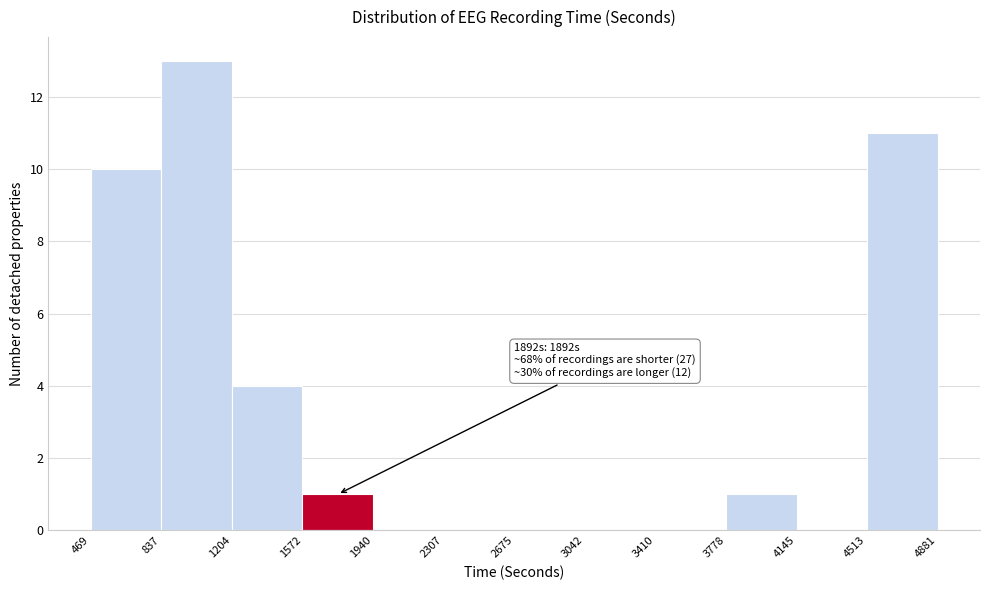

Which range on the x-axis has the tallest bar?

837 to 1204